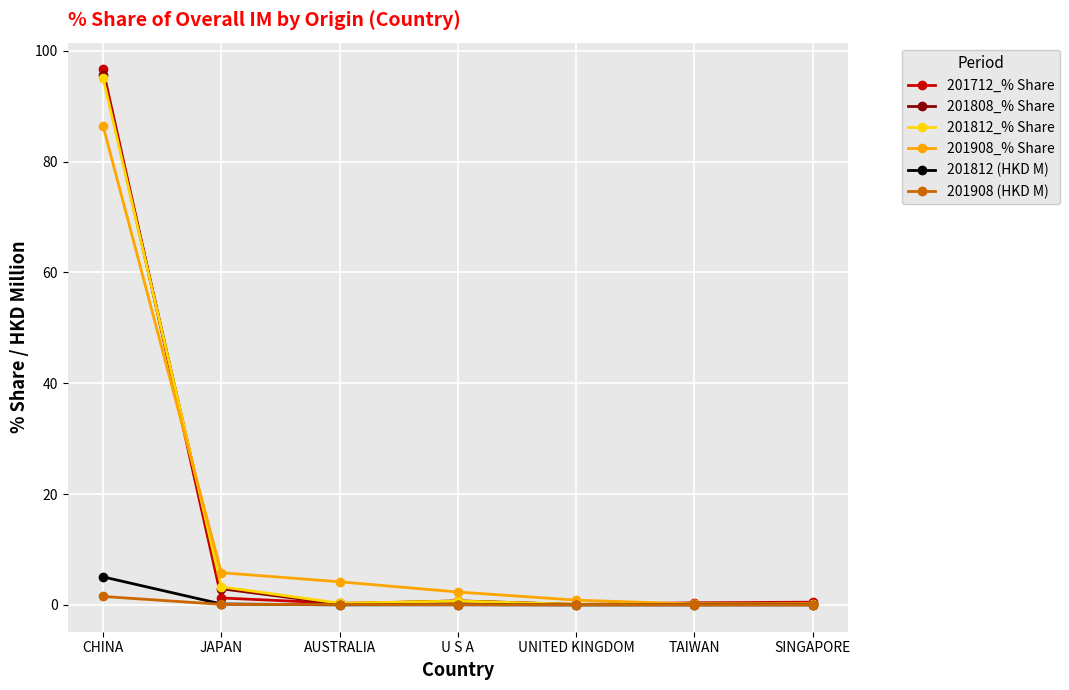

What is the maximum value for 201908_% Share?

86.5